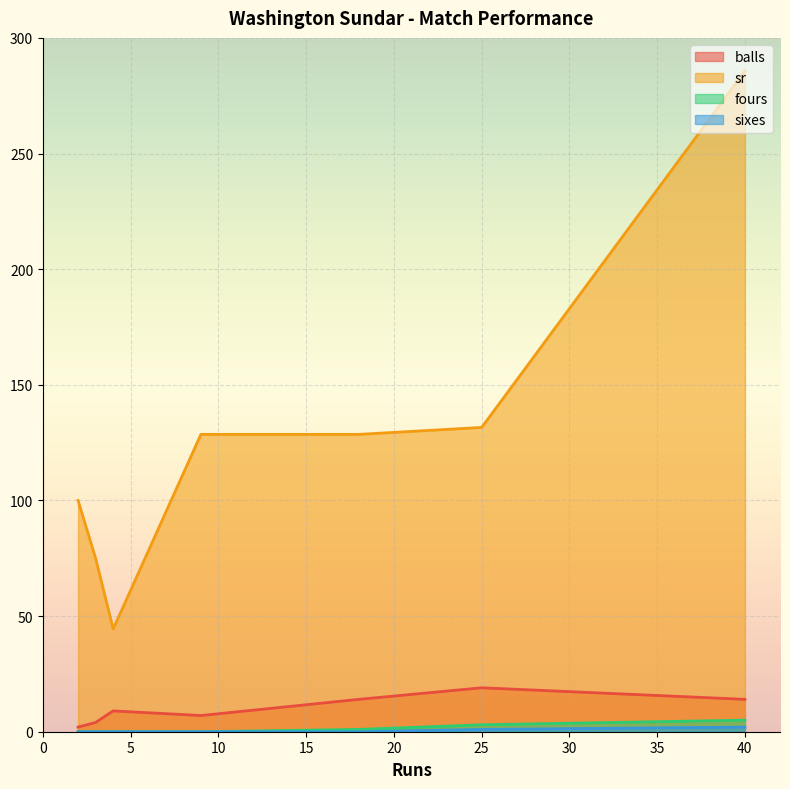

Where is the first local maximum for sixes?

40